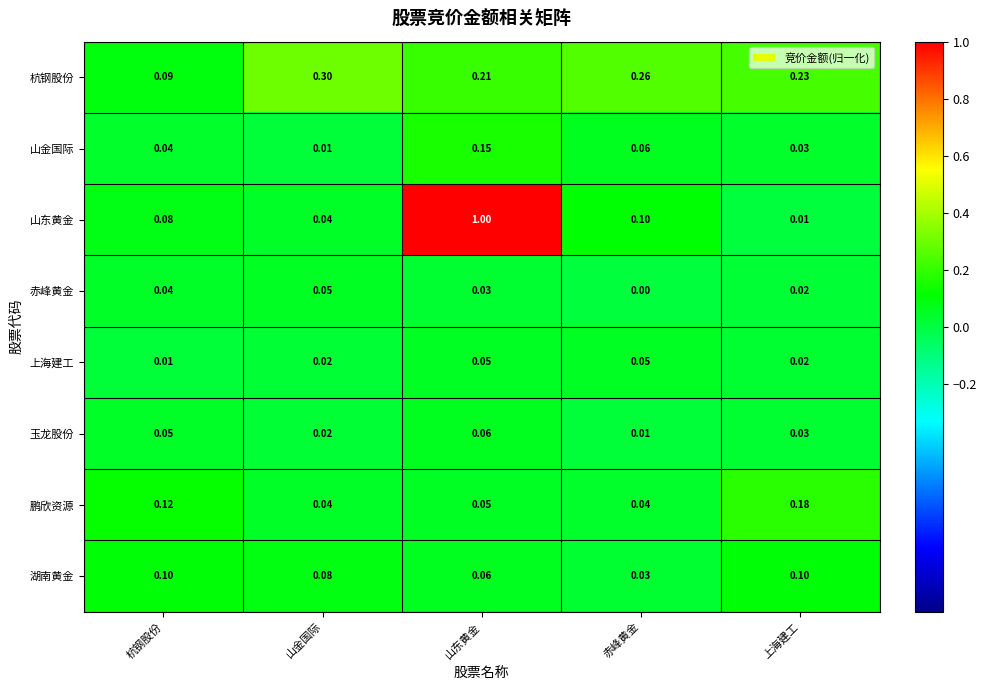

Which series has the largest range (max minus min)?

山东黄金